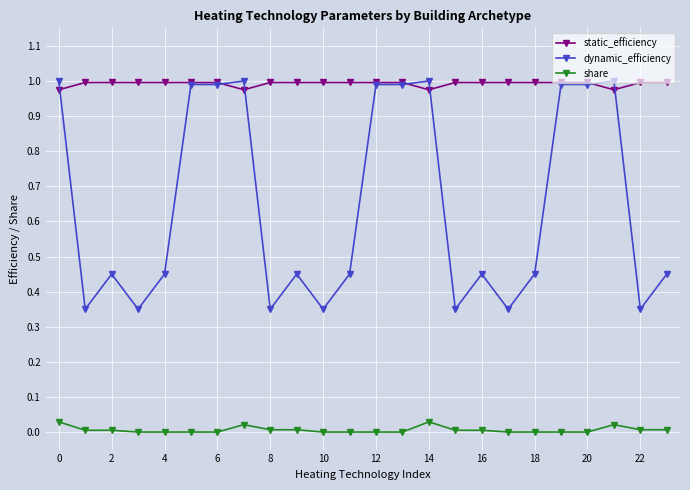

List the series in order of their overall mean, highest first.

static_efficiency, dynamic_efficiency, share